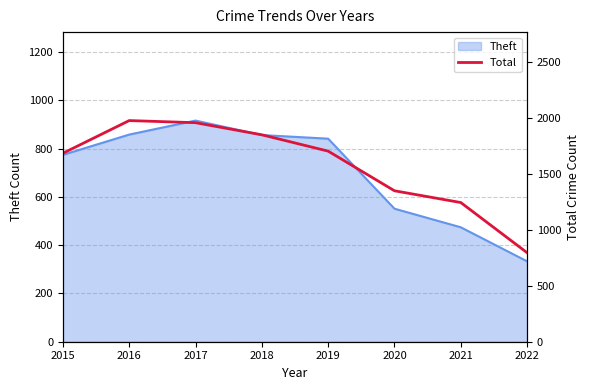

True or false: the data shows 658 at 2021.

False